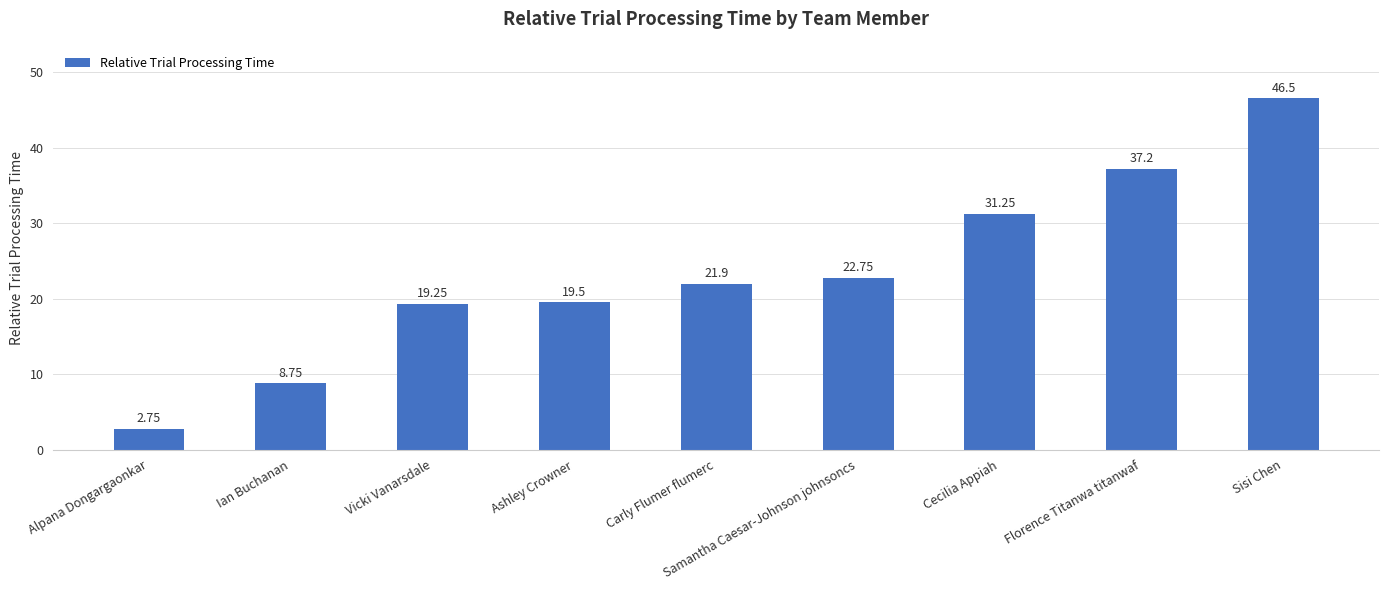

How many data points are above 21?

5